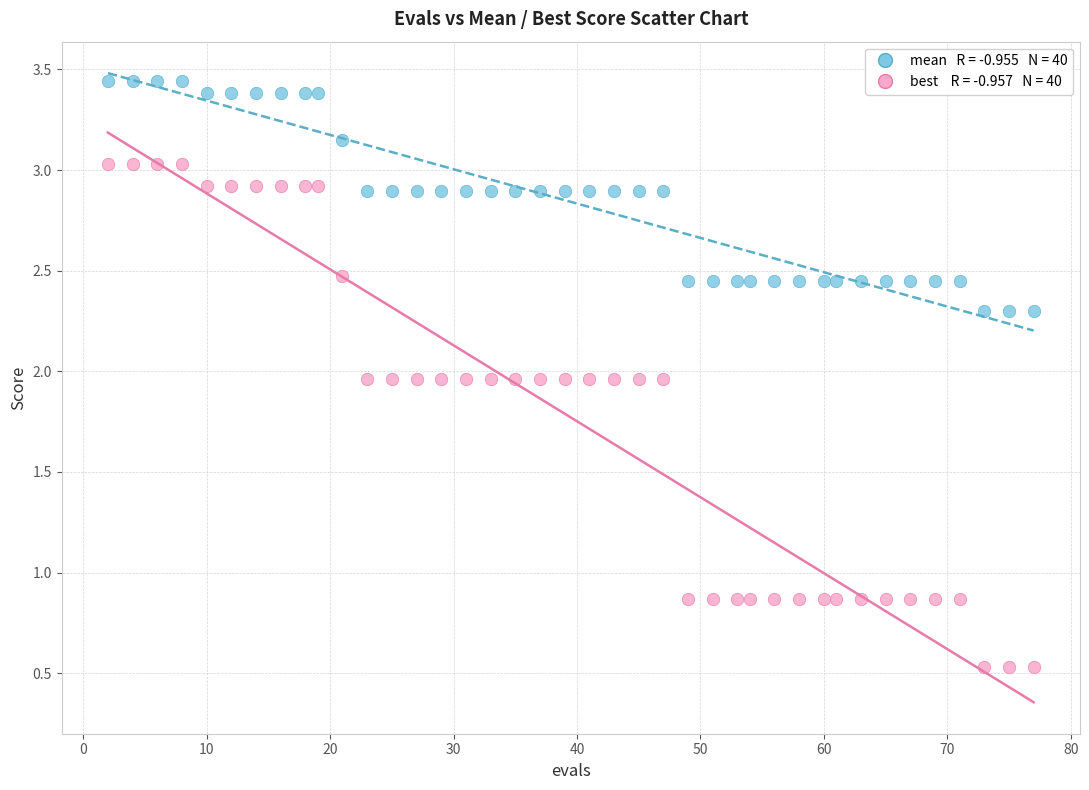

Across all data points, what is the range of Y values (max minus min)?

2.9